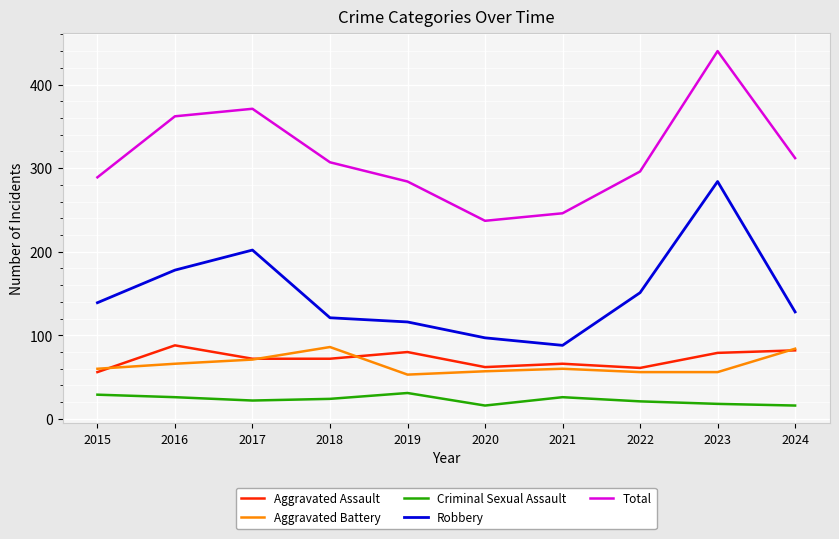

What is the average value of the Aggravated Battery series?

65